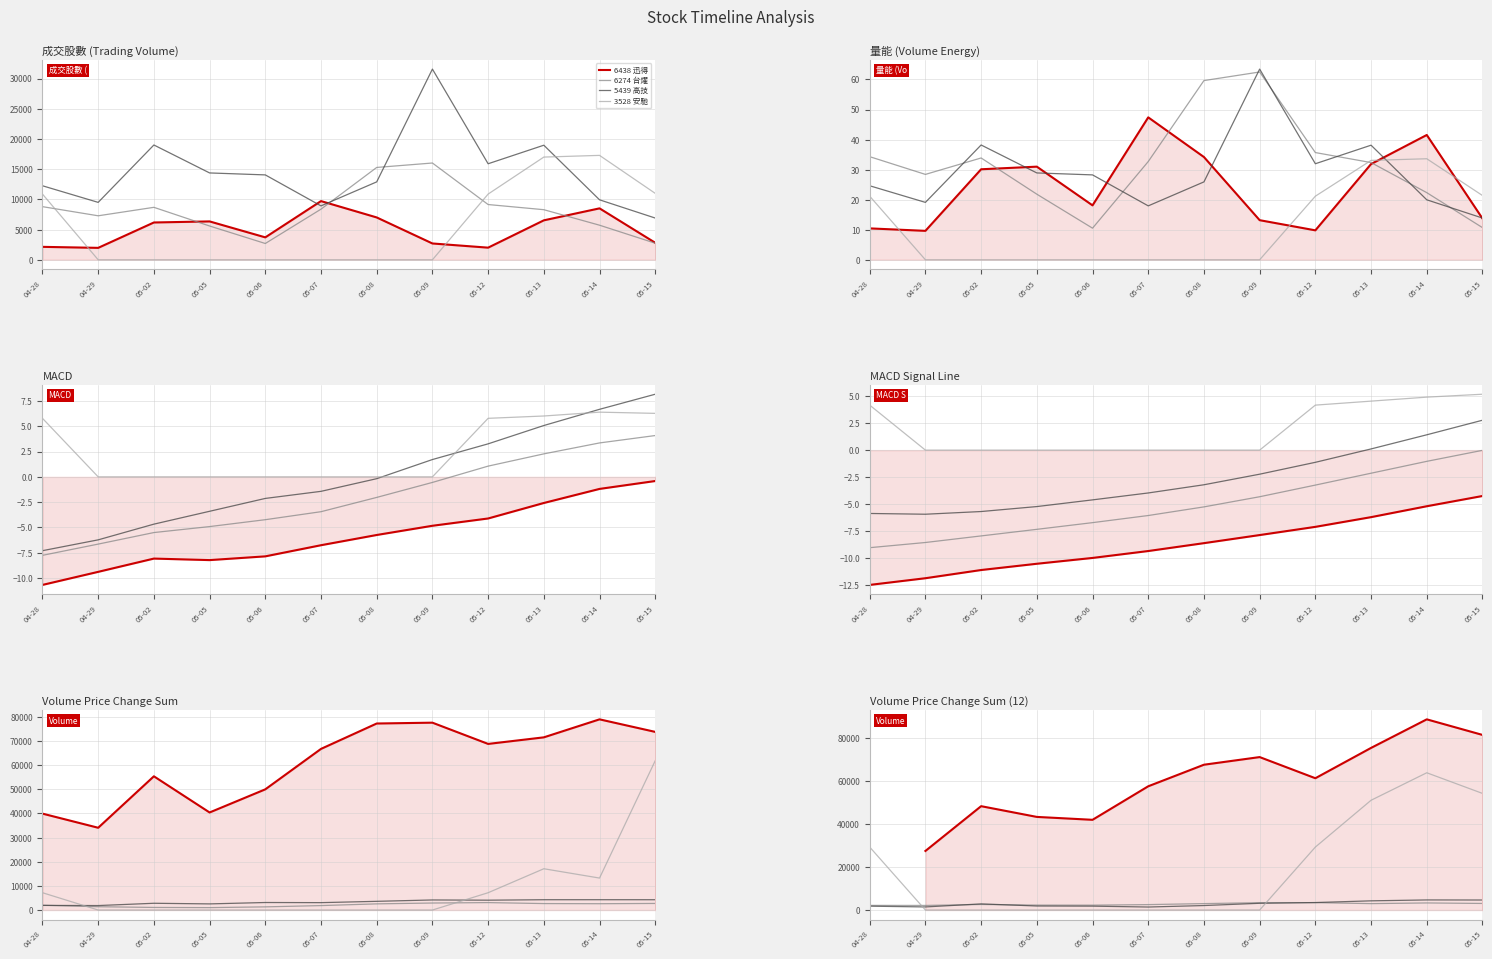

The 3528 安馳 series shows 41501.5 at 05-12. True or false?

False